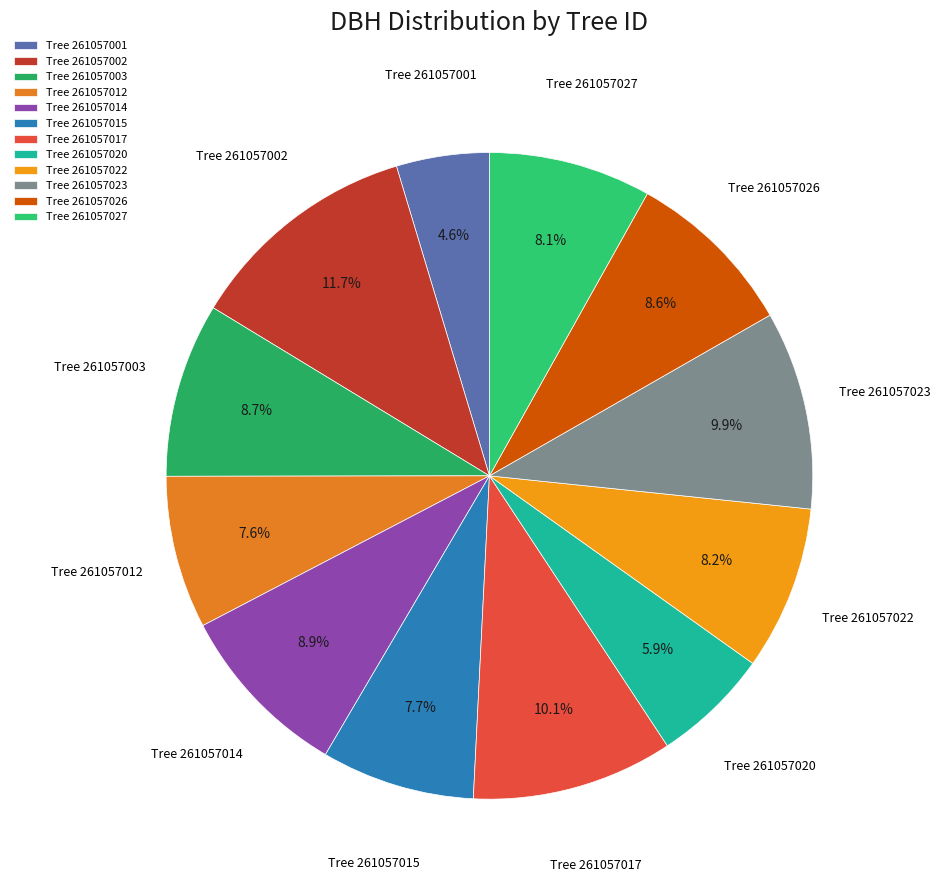

Count the number of slices in the pie.

12